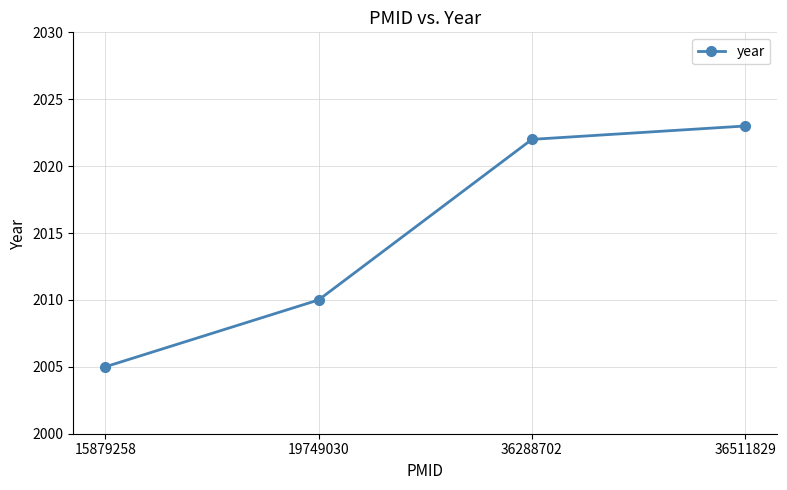

Rank the categories by value from highest to lowest.

36511829, 36288702, 19749030, 15879258